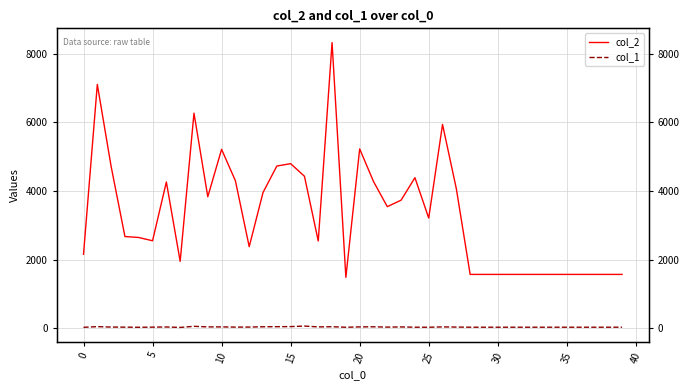

The col_2 series shows 1568 at 36. True or false?

True